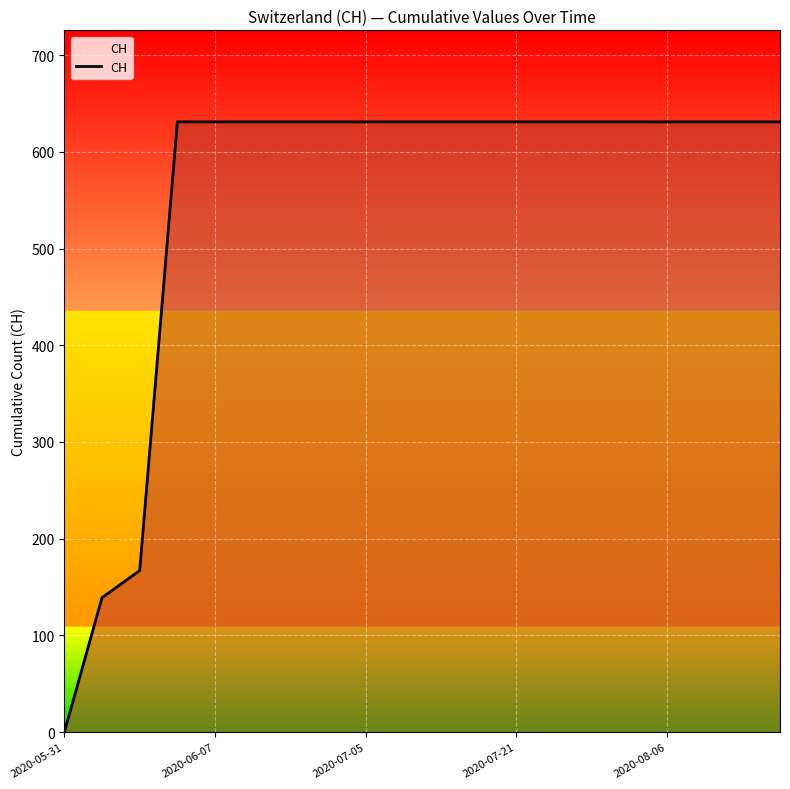

What is the difference between the maximum and minimum values?

631